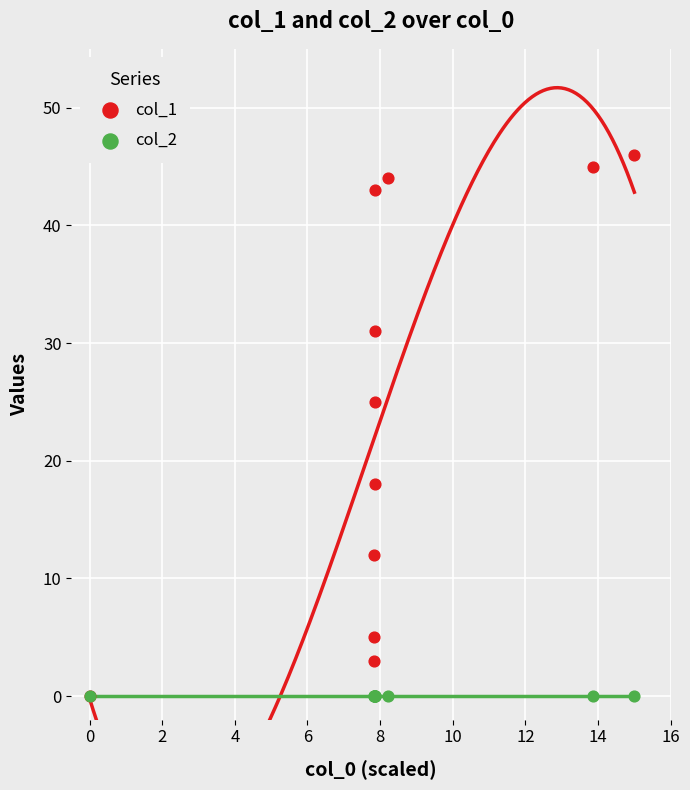

Which series contains the highest Y value?

col_1